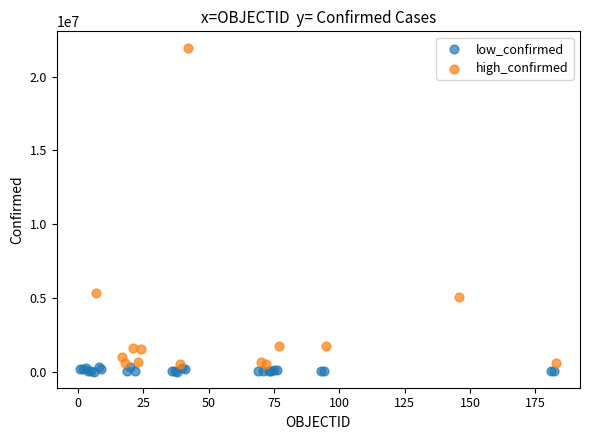

Which series has the widest spread of Y values?

high_confirmed